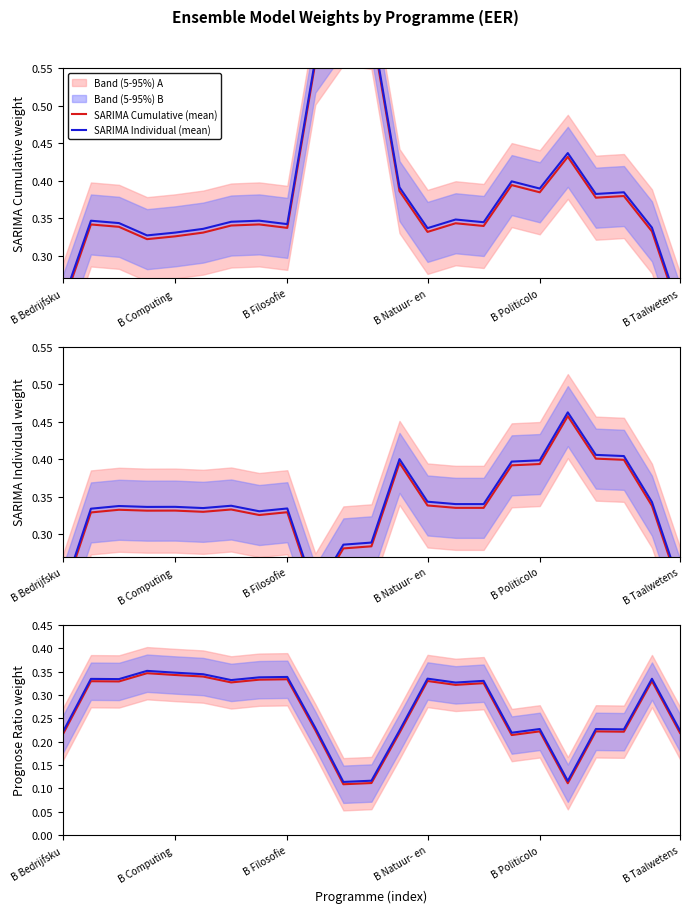

Read the SARIMA Cumulative (mean) value at 15.

0.3